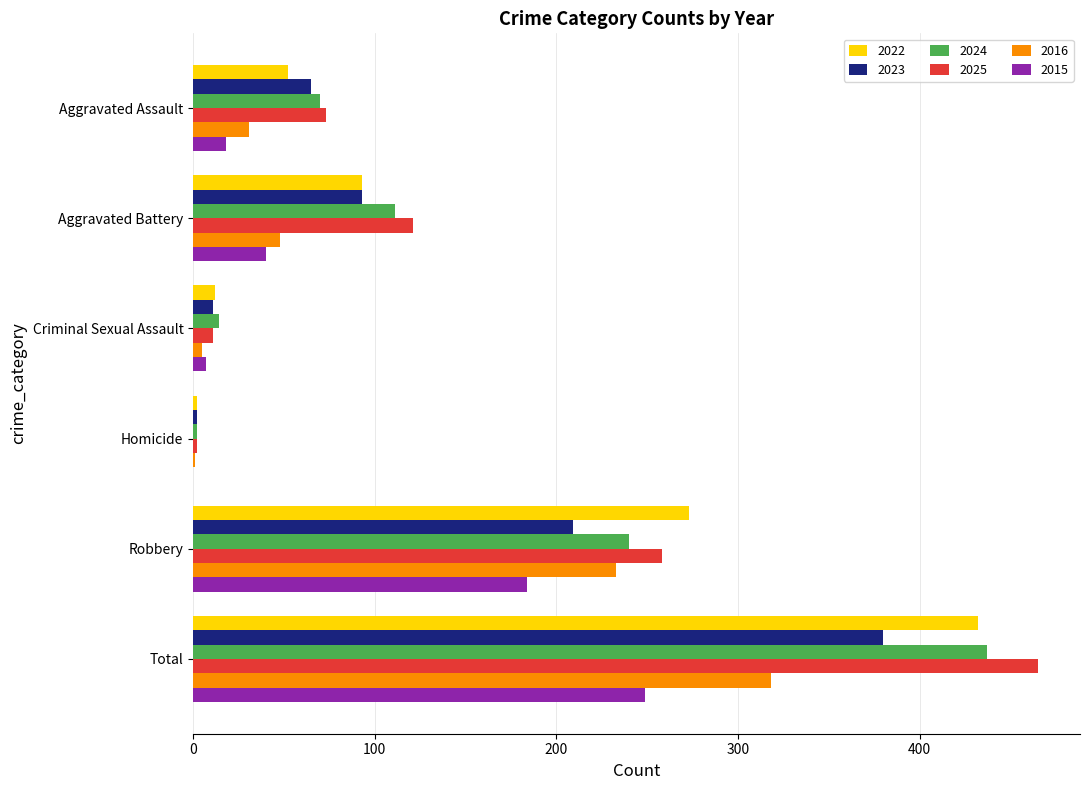

Is it true that 2023 equals 265 at Total?

False